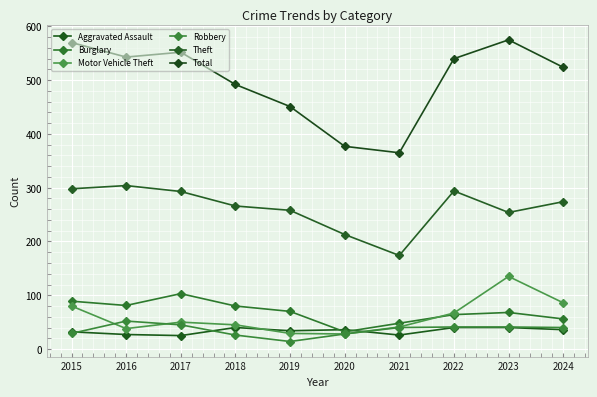

What is the greatest value displayed?

575